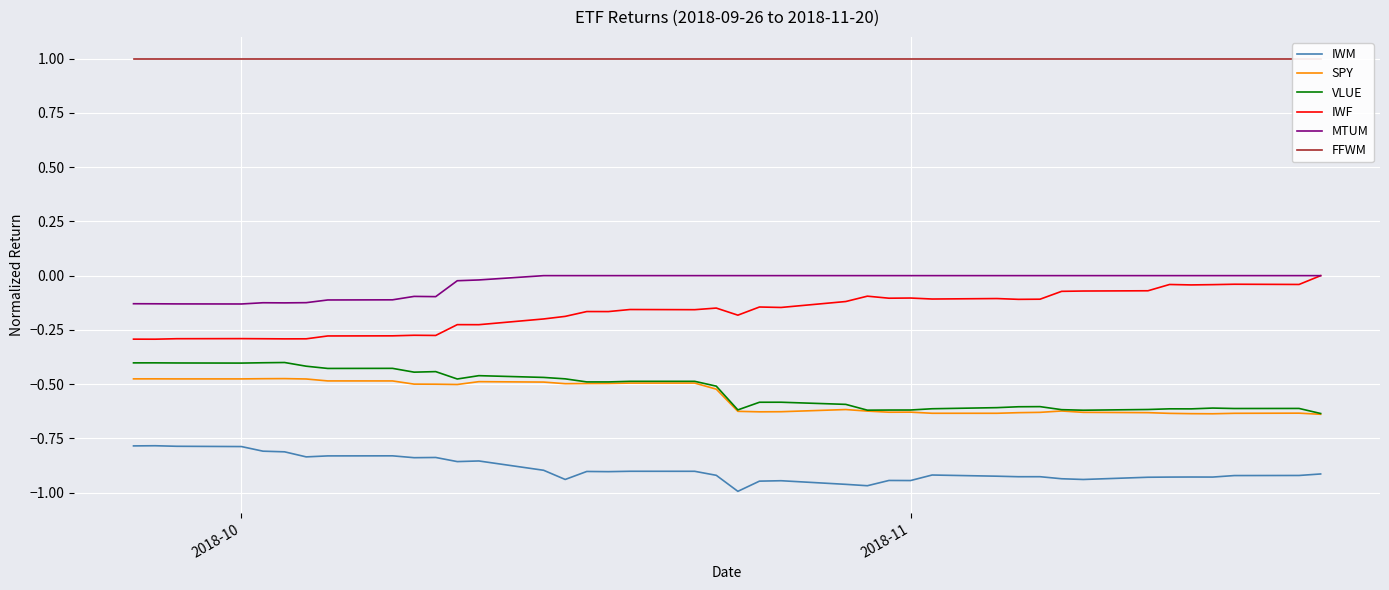

True or false: MTUM has more than 0 interior local peaks.

True